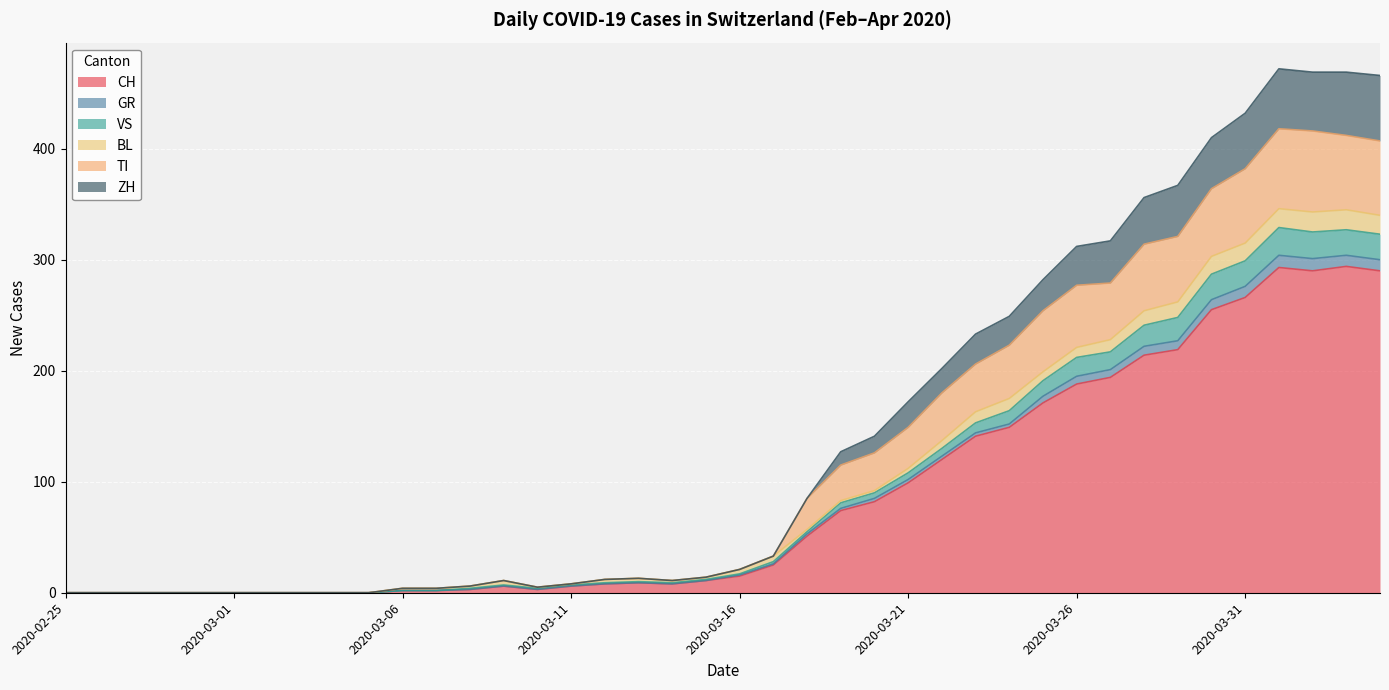

Which label corresponds to the largest value in the chart?

2020-04-01